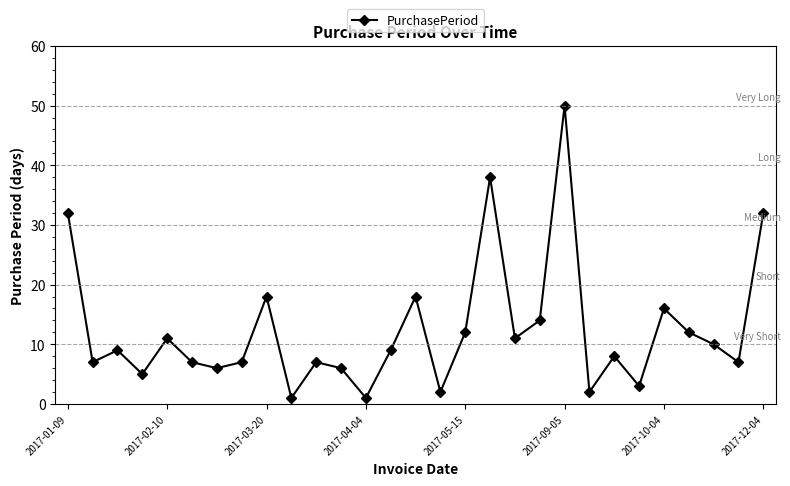

True or false: there are more than 1 points higher than both neighbors.

True